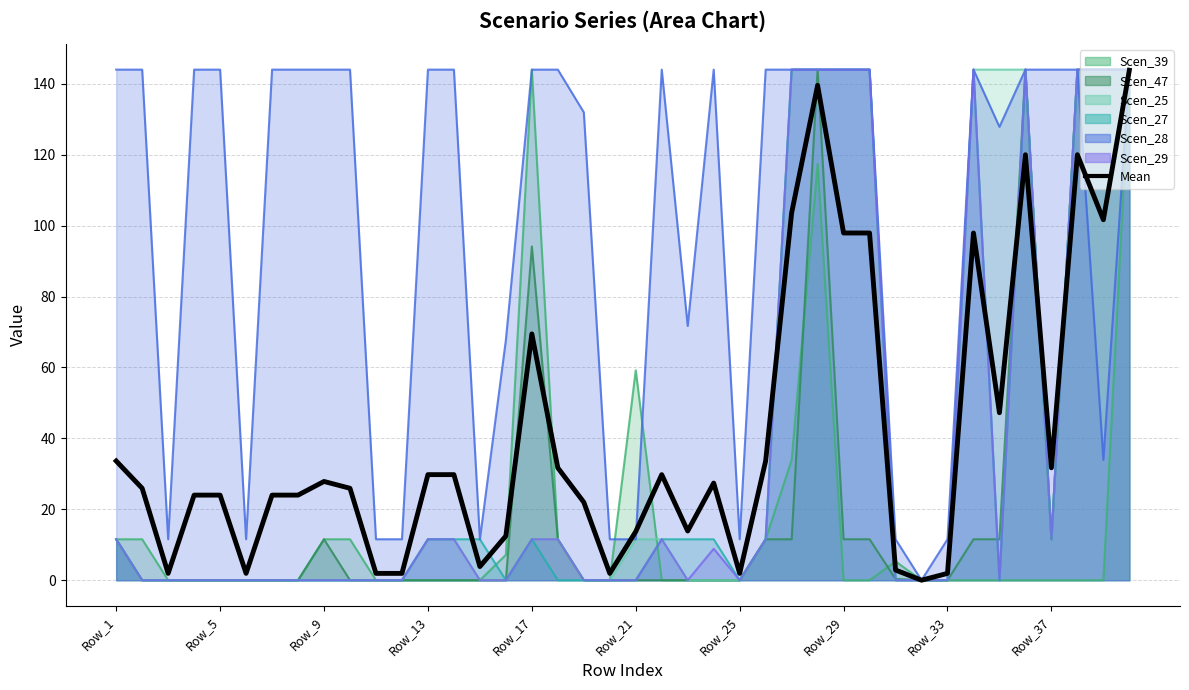

Read the value at 26.

103.6